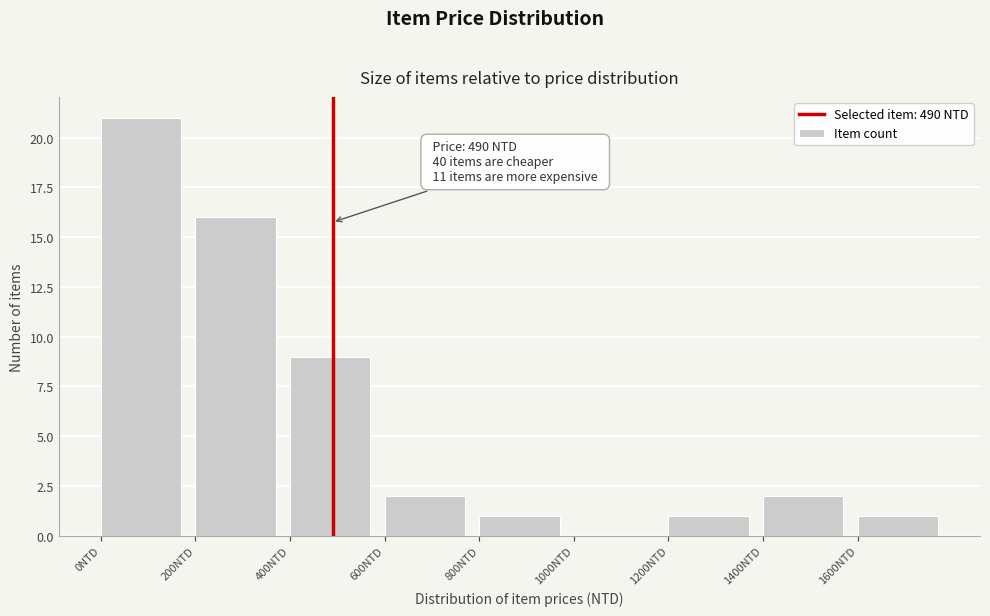

Over which range of the x-axis is the bar tallest?

0 to 200